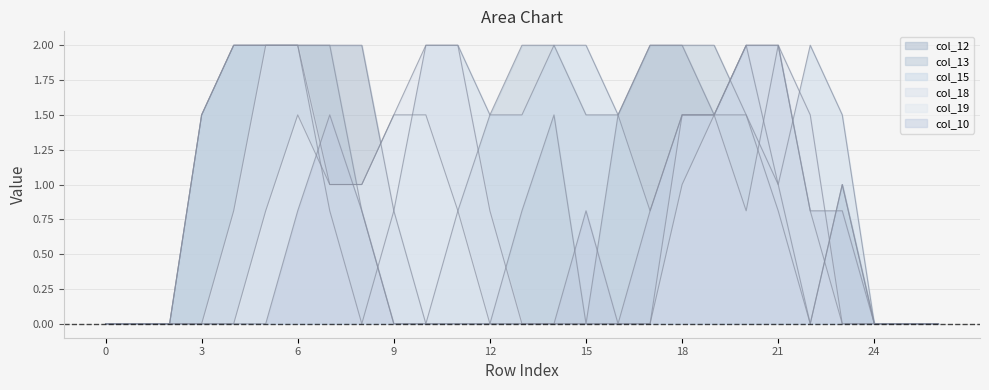

What are all the series names shown in the legend?

col_12, col_13, col_15, col_18, col_19, col_10